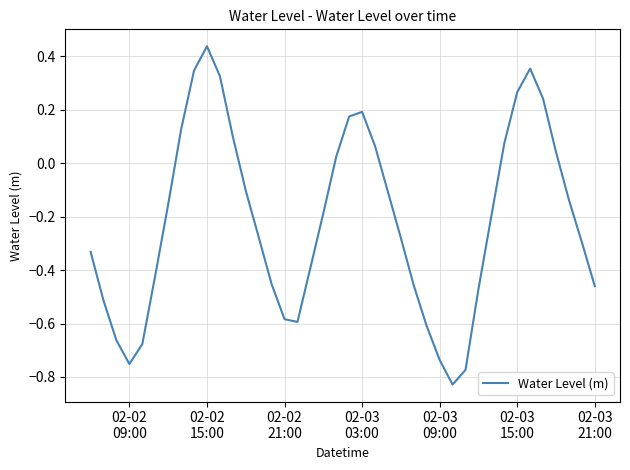

What is the difference between the maximum and minimum values?

1.3